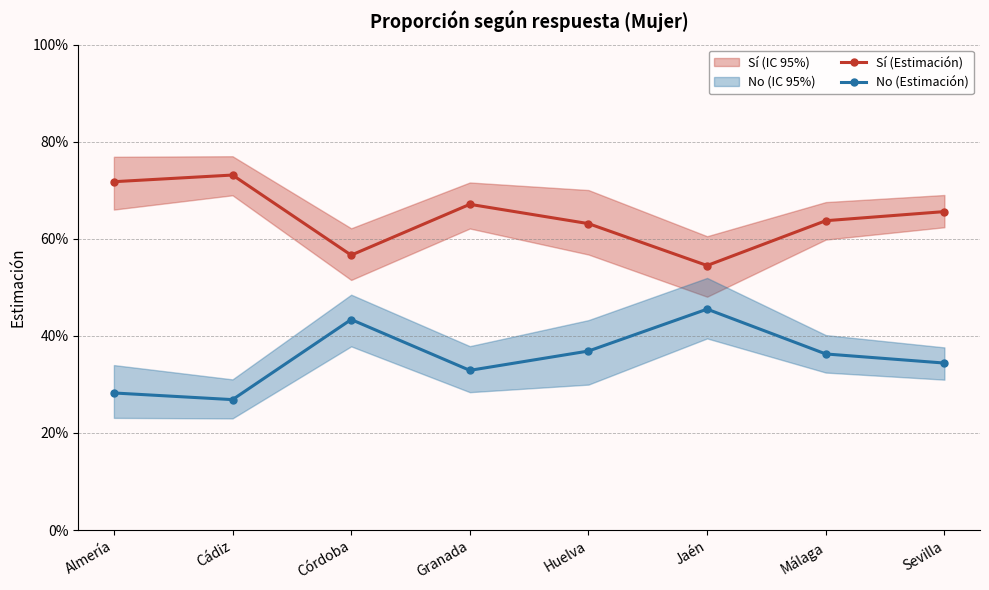

Rank the series by their maximum value, from highest to lowest.

Sí (Estimación), No (Estimación)